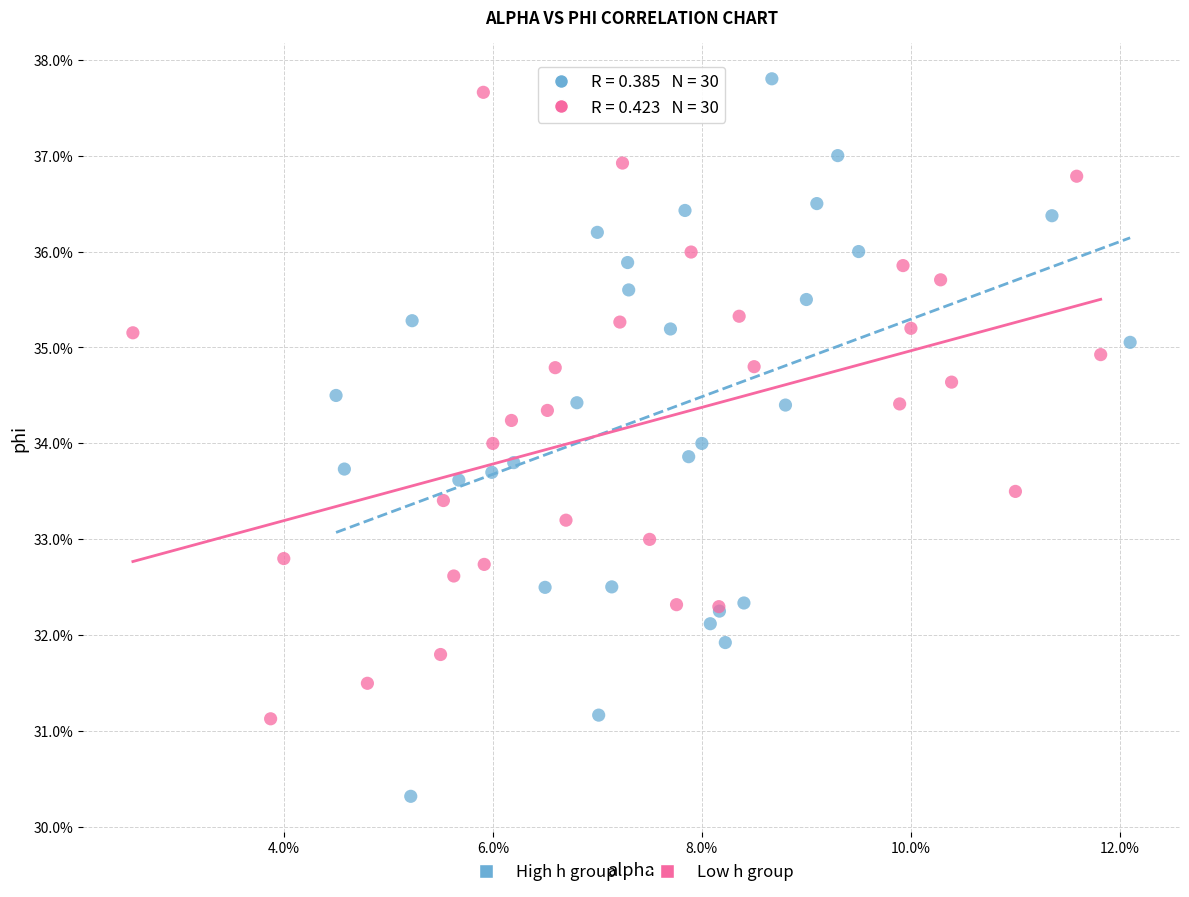

Which series contains the highest Y value?

High h group